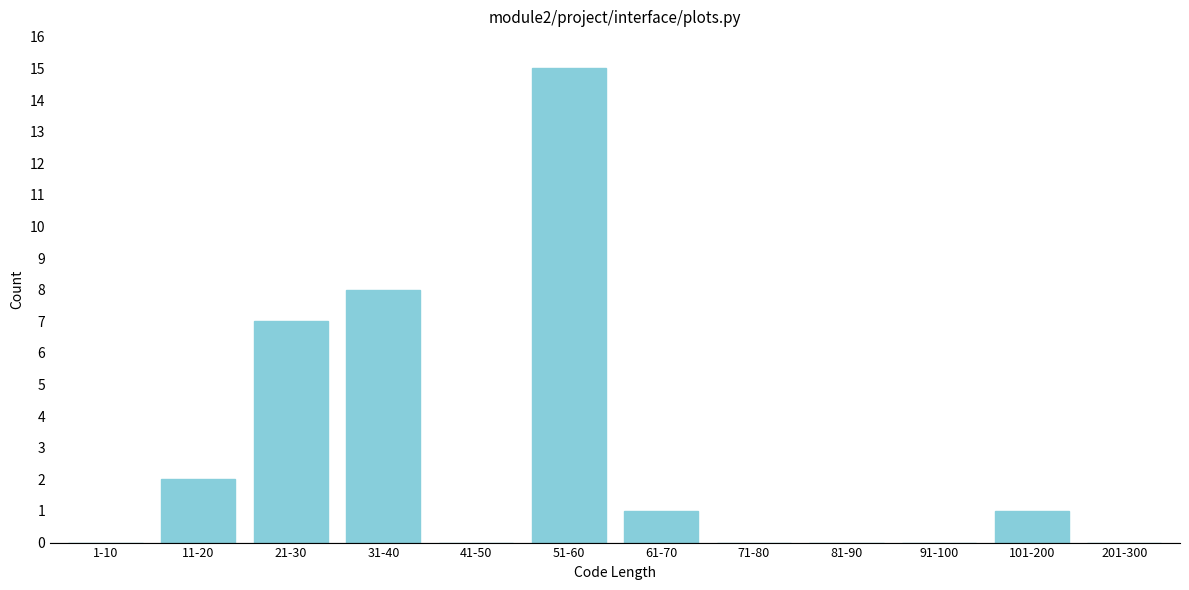

Reading left to right, transcribe all the data shown in this chart.

1-10=0	11-20=2	21-30=7	31-40=8	41-50=0	51-60=15	61-70=1	71-80=0	81-90=0	91-100=0	101-200=1	201-300=0